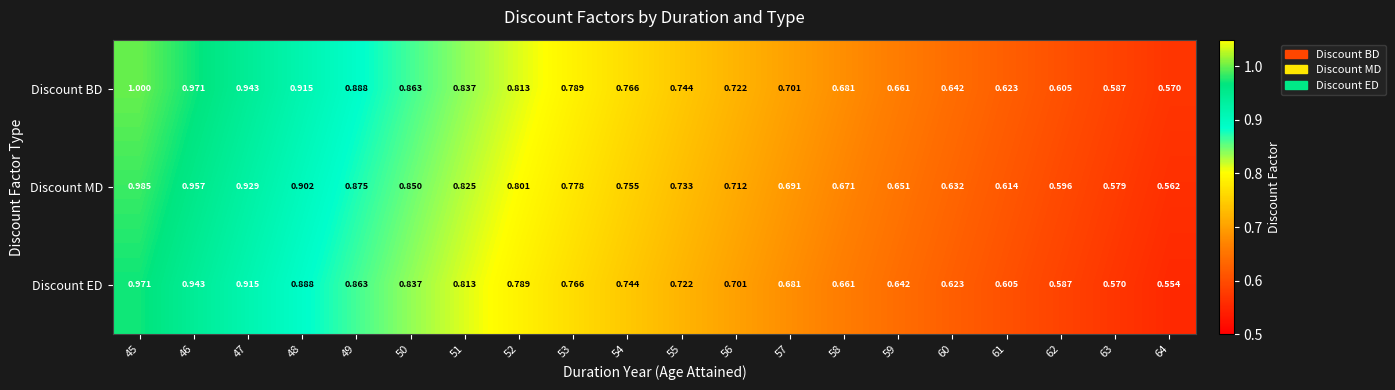

At 64, list the series in order from largest to smallest.

Discount BD, Discount MD, Discount ED